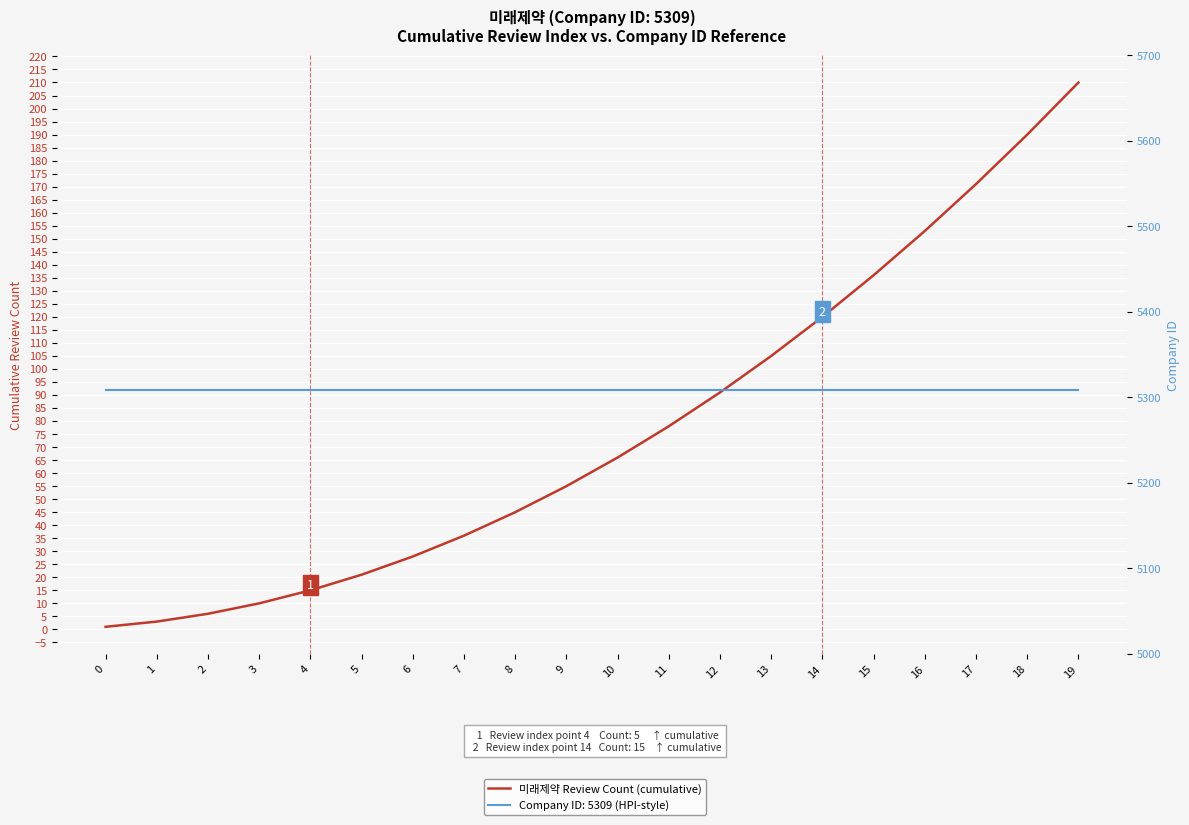

What is the value of the 6th point from the left?

21